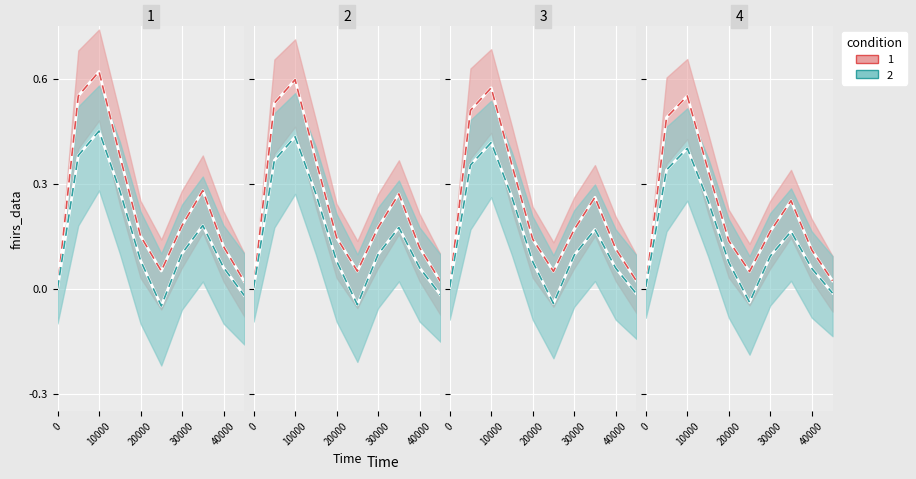

At how many categories does at least one series exceed 0?

10